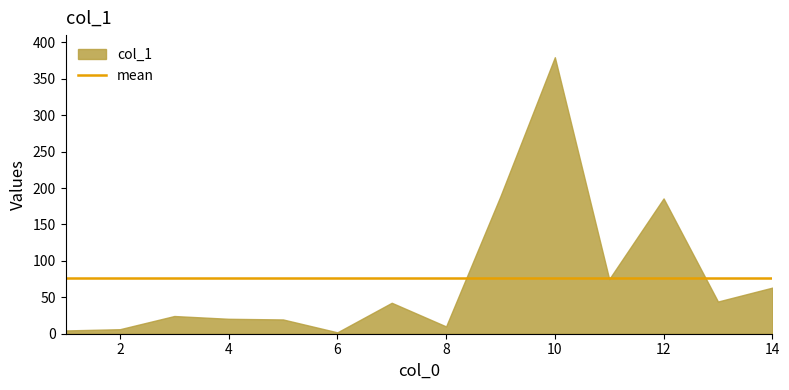

Where is the data nearest to the value 190?

9